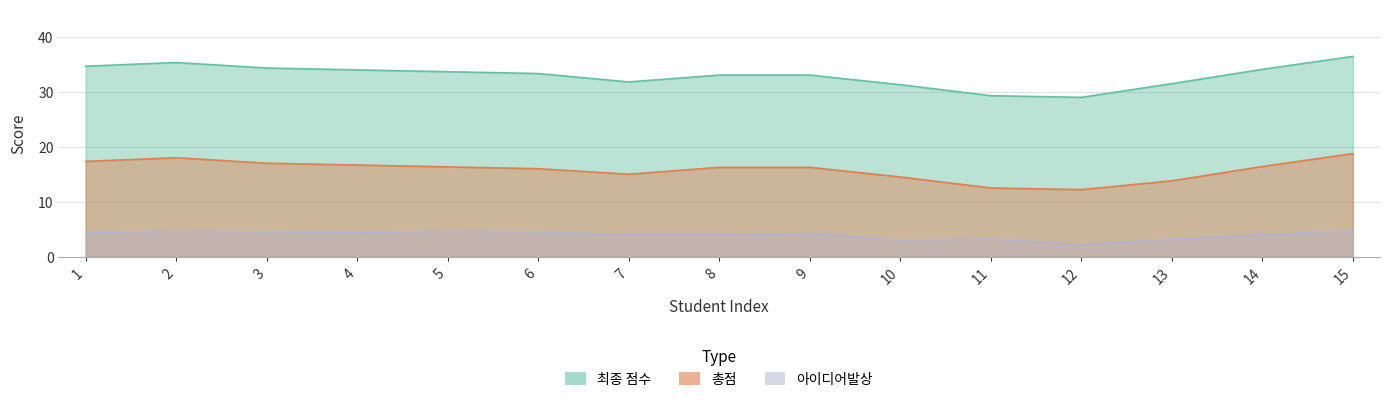

What are all the series names shown in the legend?

최종 점수, 총점, 아이디어발상